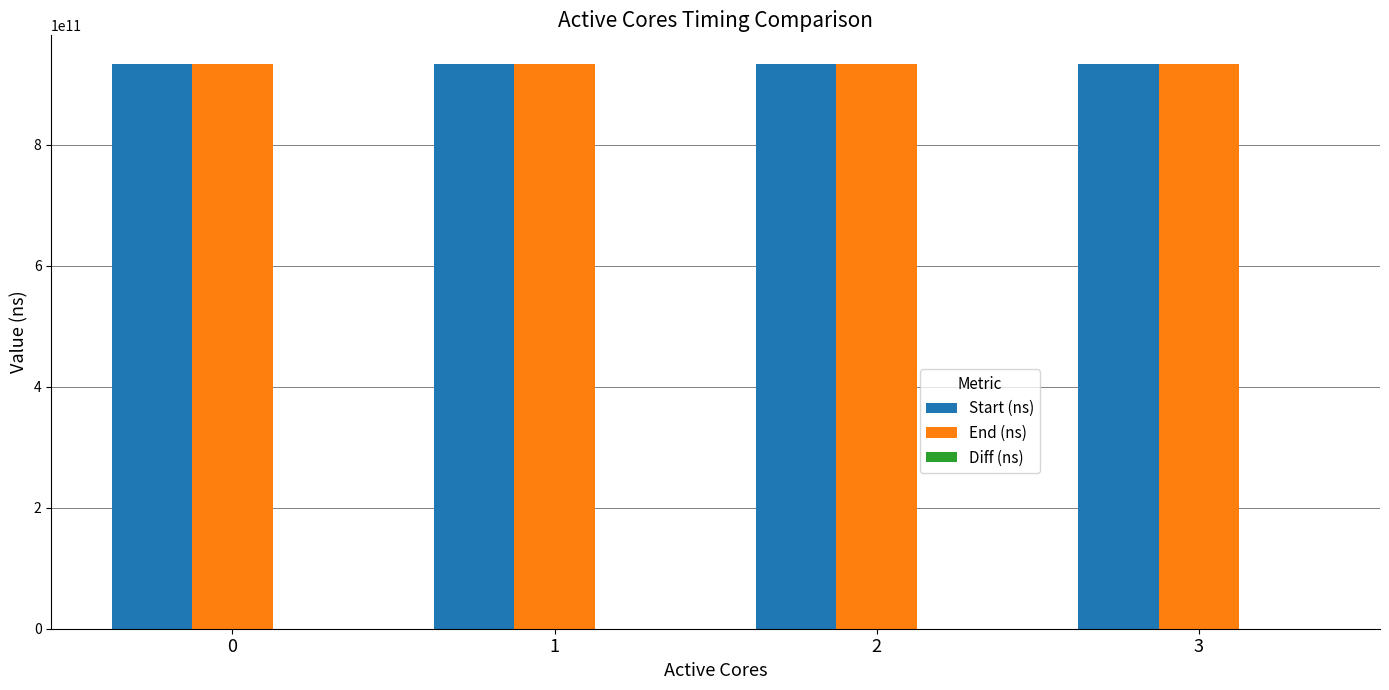

The value of End (ns) at 2 is 934229722850. True or false?

True